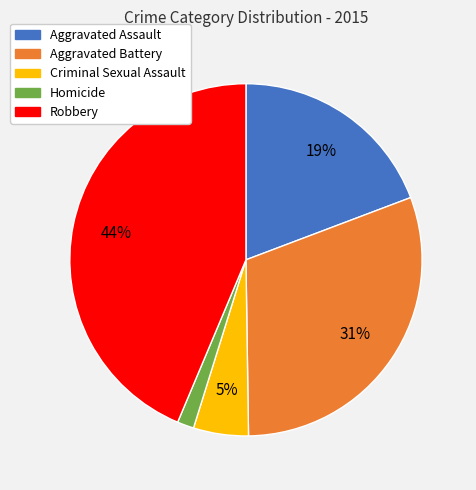

What percentage is the Aggravated Battery slice, to the nearest percent?

31%